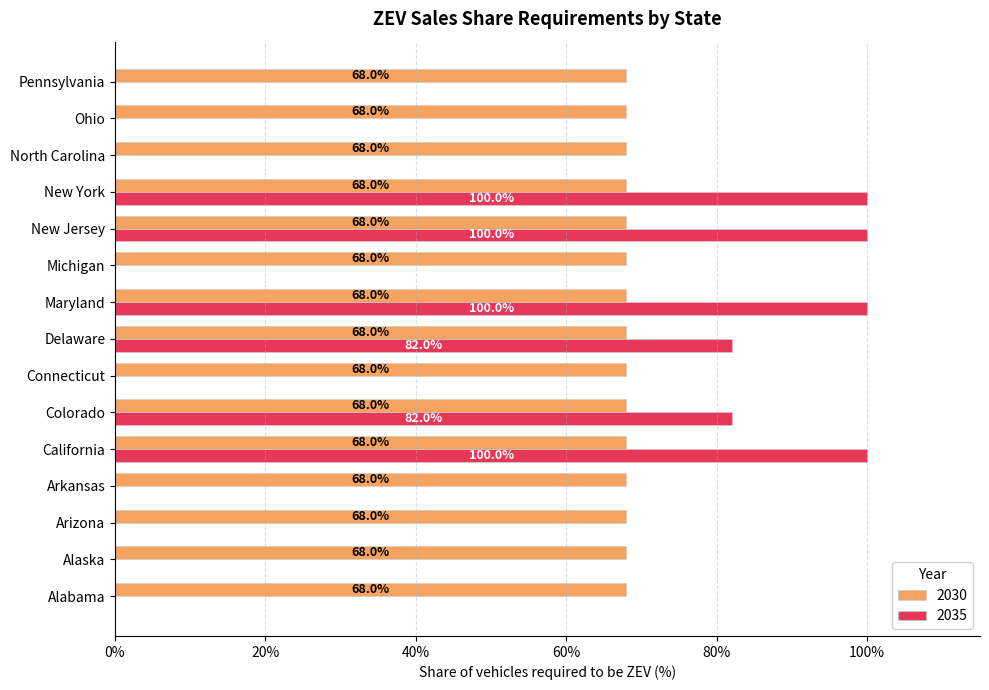

What is the label of the 6th bar from the left?

Colorado